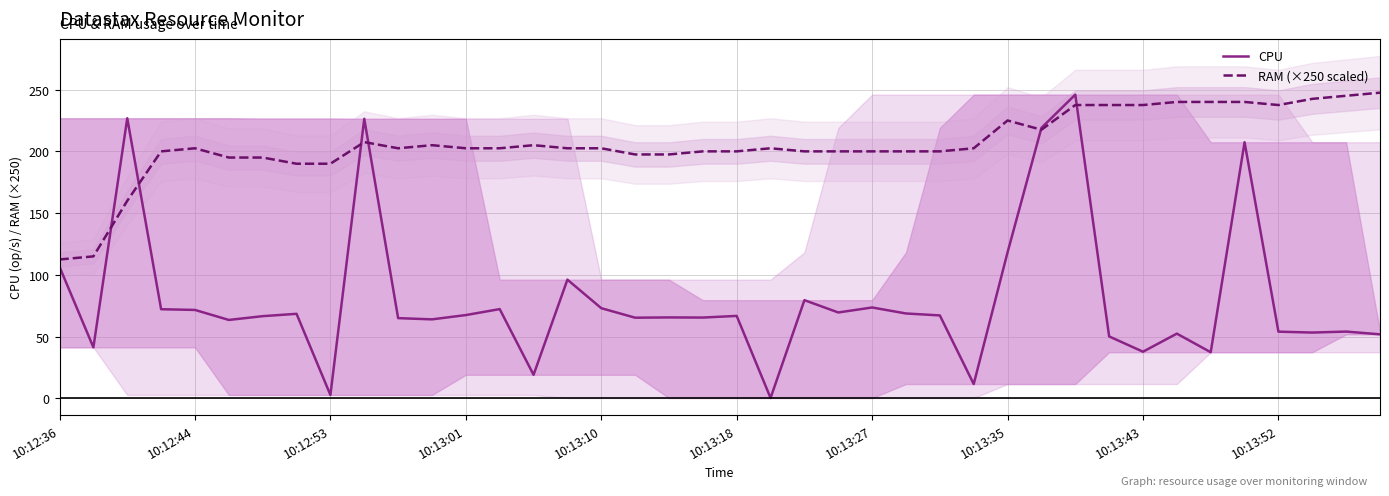

What is the lowest value of the RAM (×250 scaled) series?

112.5